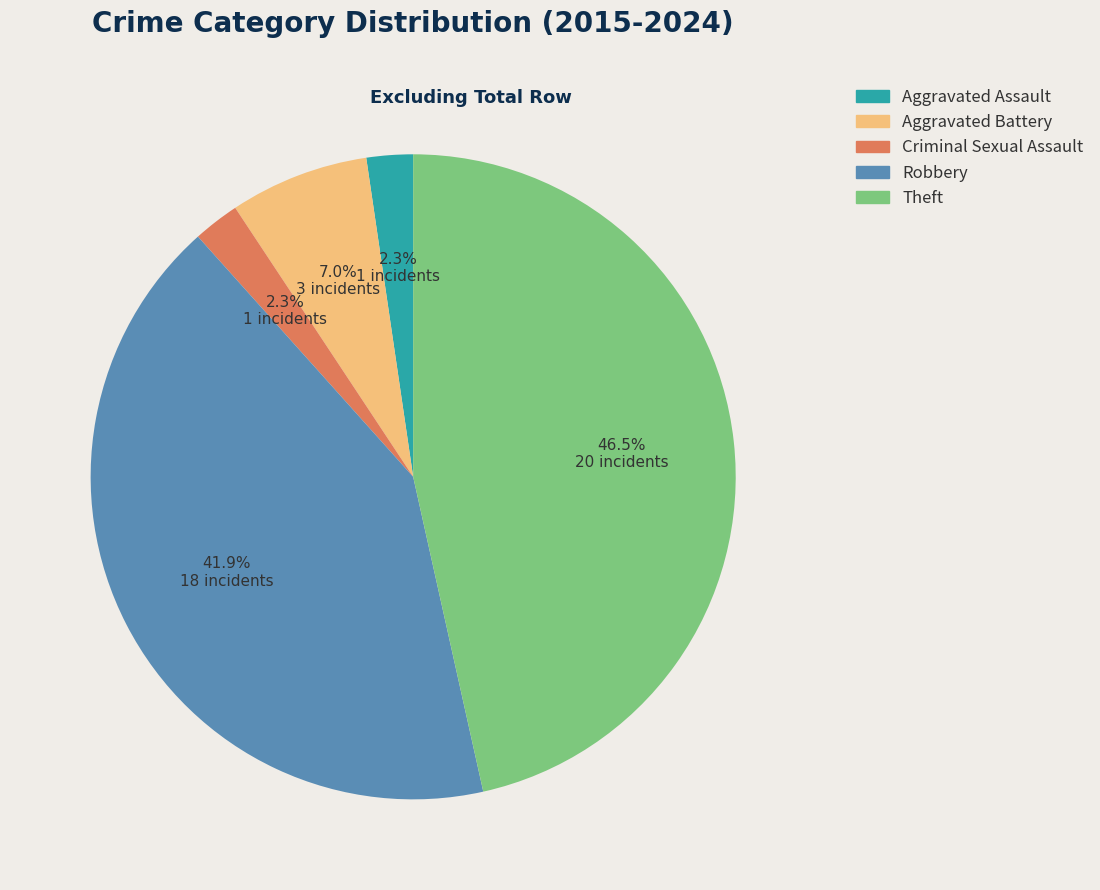

Which has a higher value, Theft or Aggravated Assault?

Theft